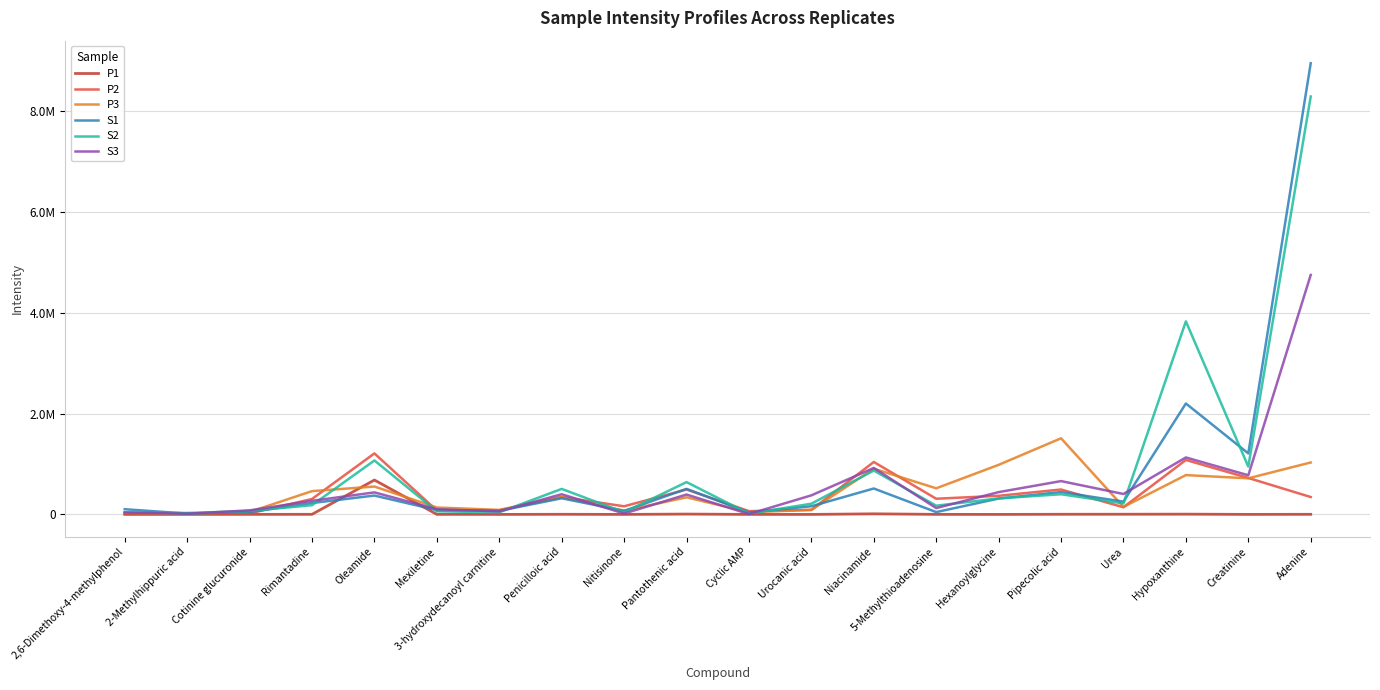

Where is the first local maximum for P1?

Oleamide